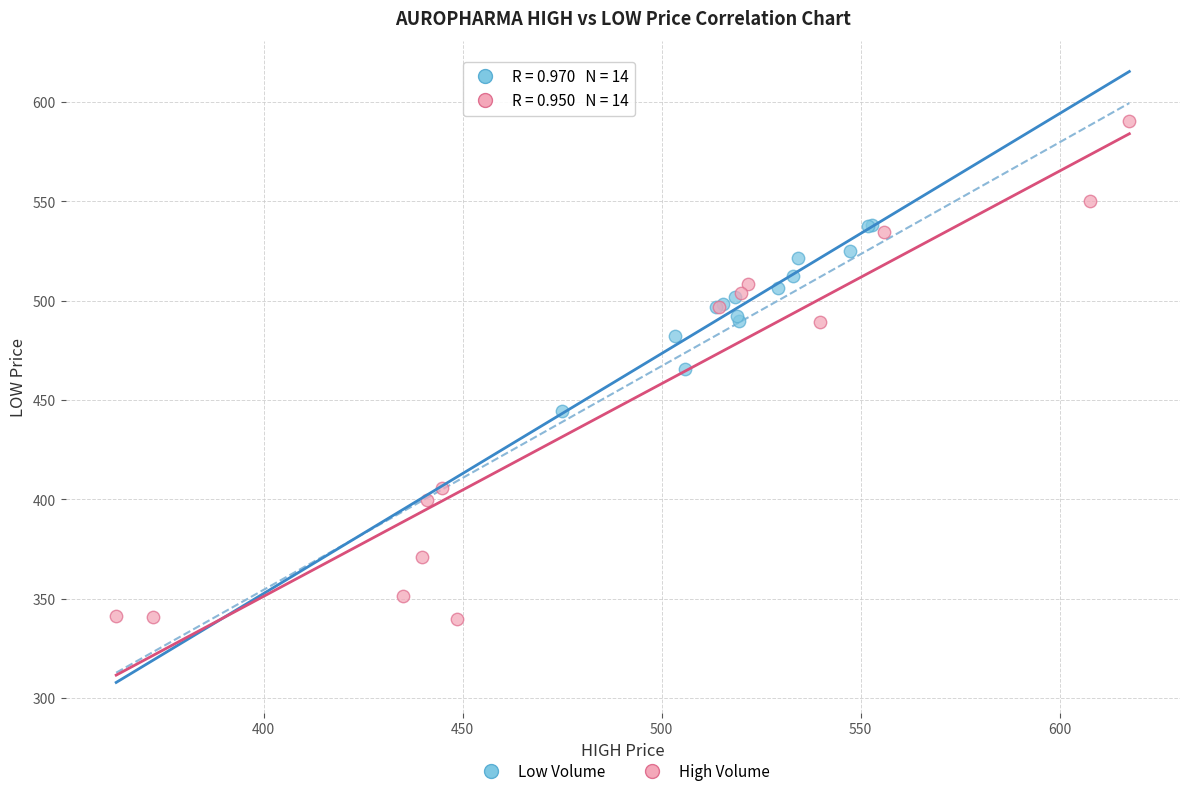

What are all the series names shown in the legend?

Low Volume, High Volume